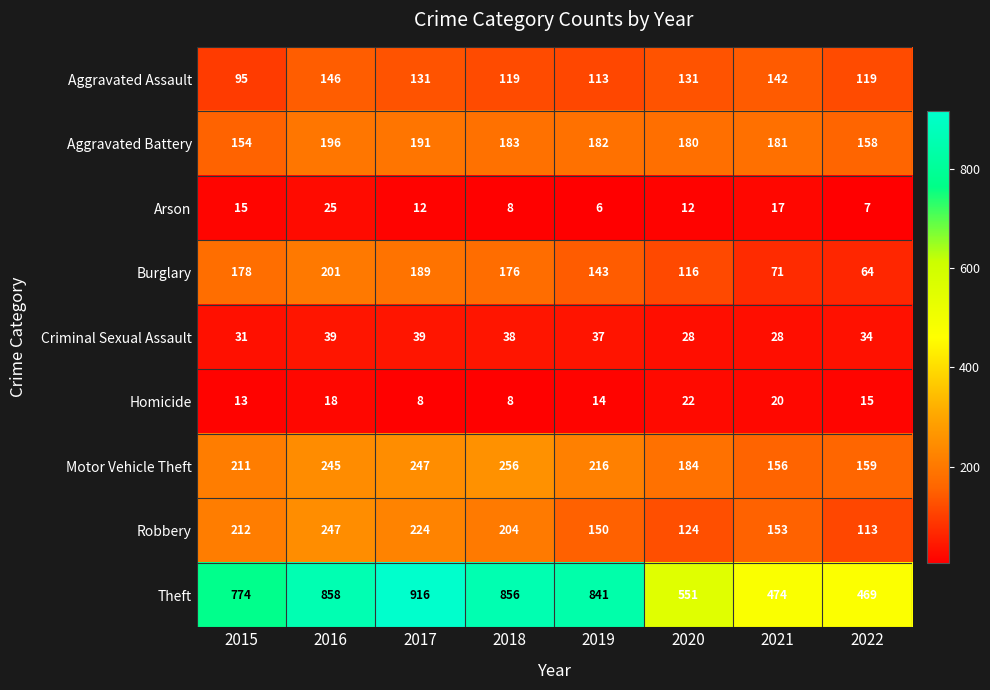

What is the difference between the maximum and second lowest values in the Arson series?

18